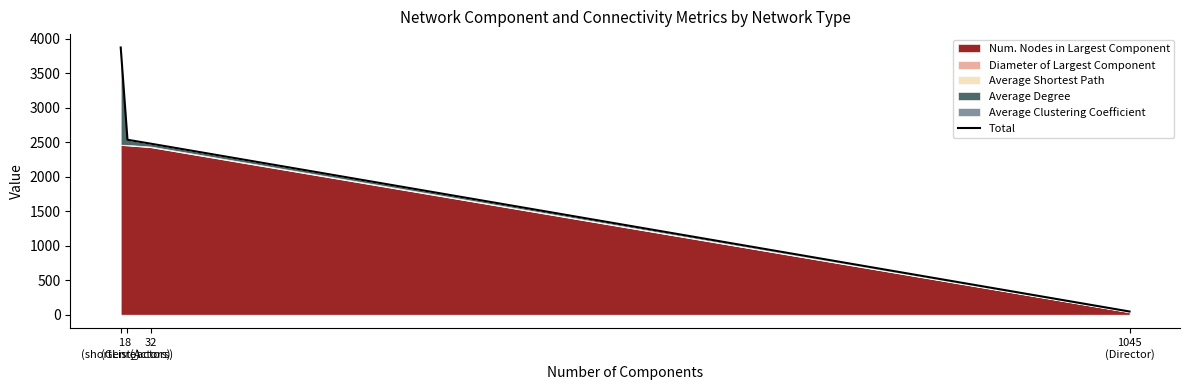

What is the approximate value at 1
(Genre)?

3872.9